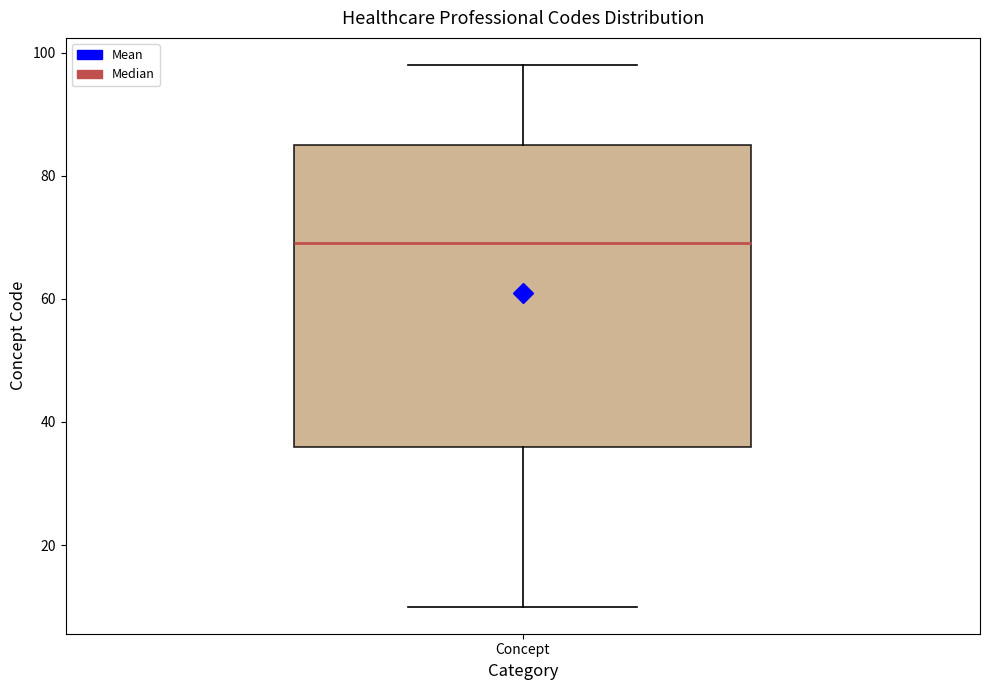

Where does the median line of the box for Concept sit on the y-axis? The values are not printed on the chart, so give them approximately, as read against the axis.

70